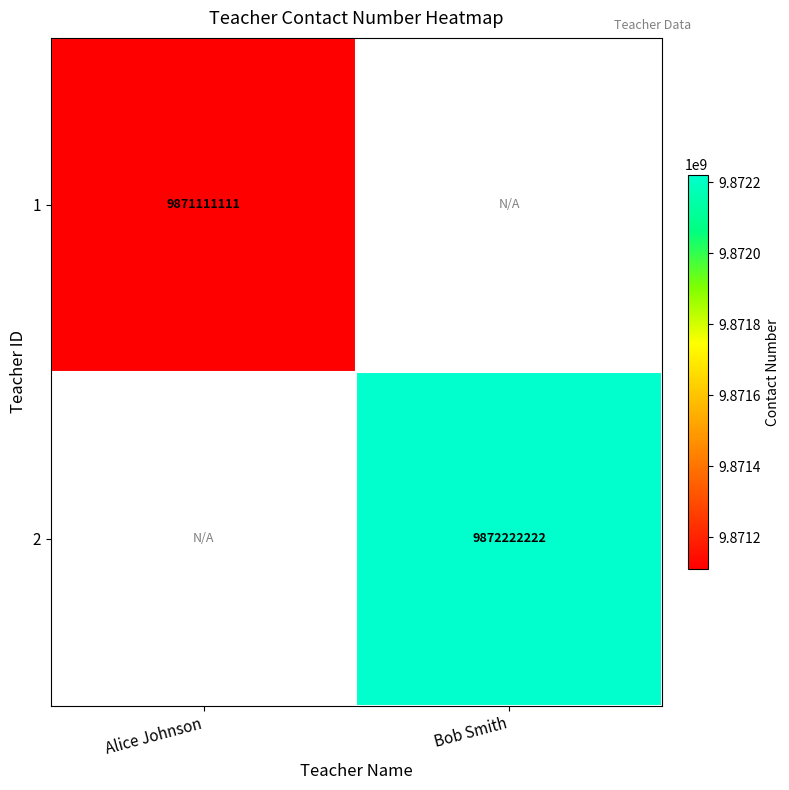

At how many categories does at least one series exceed 9872009344?

1